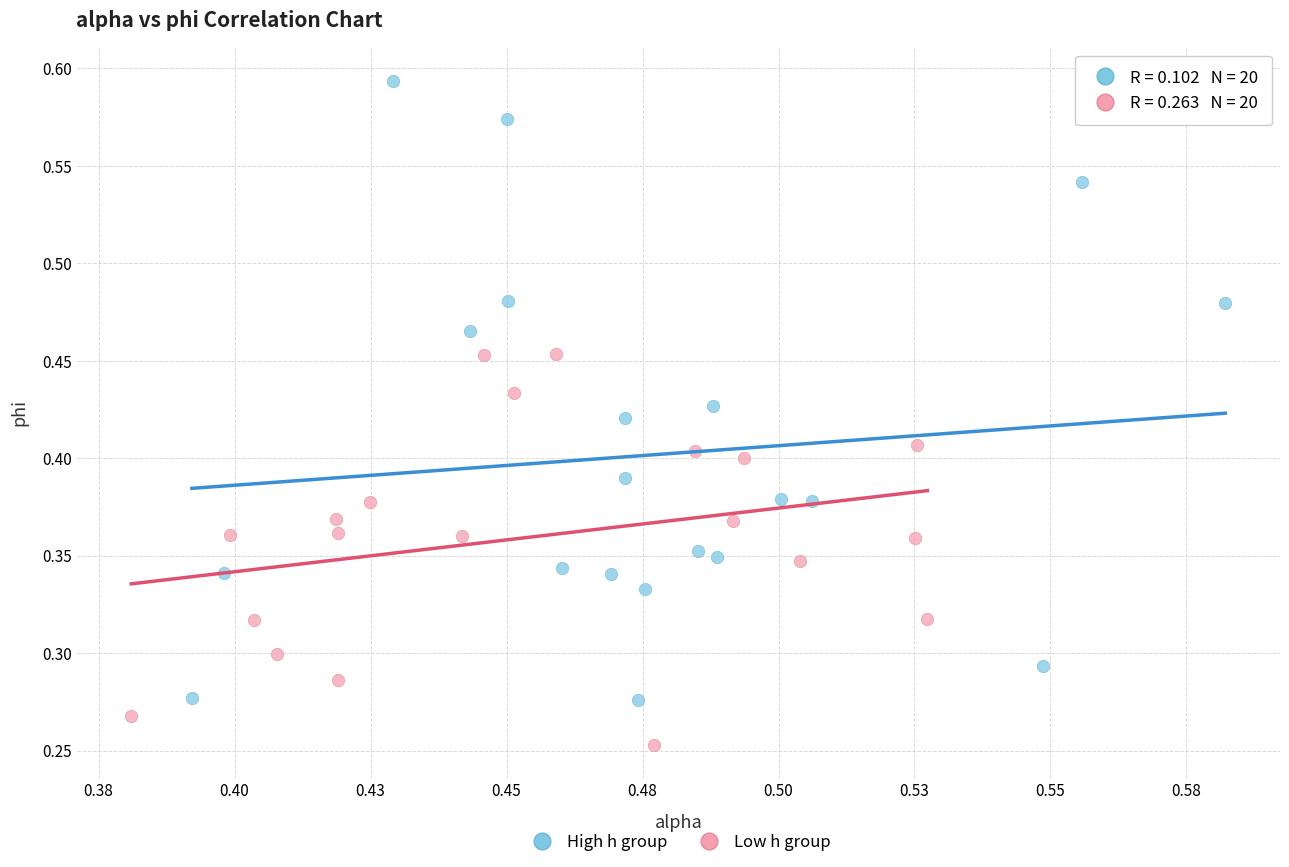

Which series contains the lowest Y value?

Low h group